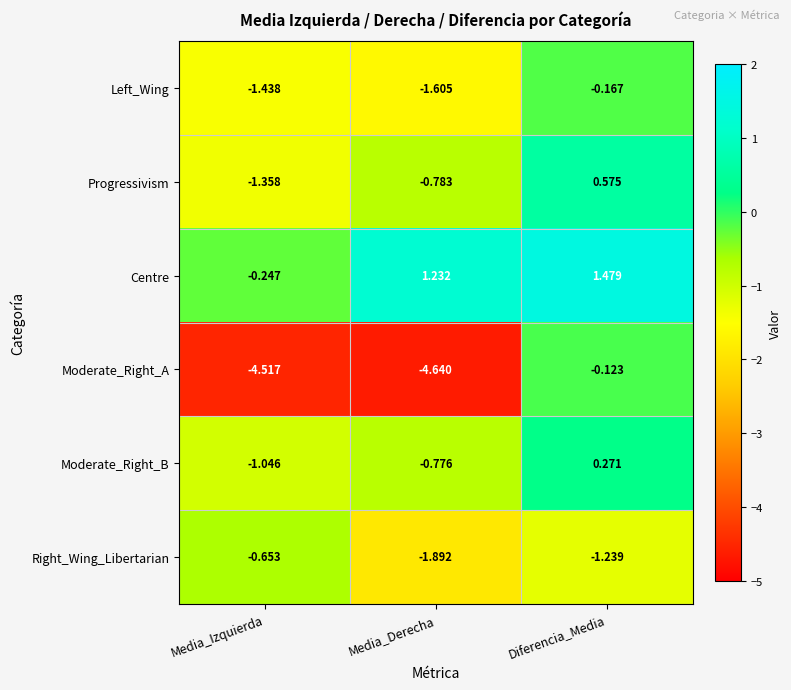

Rank the series at Media_Derecha from lowest to highest value.

Moderate_Right_A, Right_Wing_Libertarian, Left_Wing, Progressivism, Moderate_Right_B, Centre